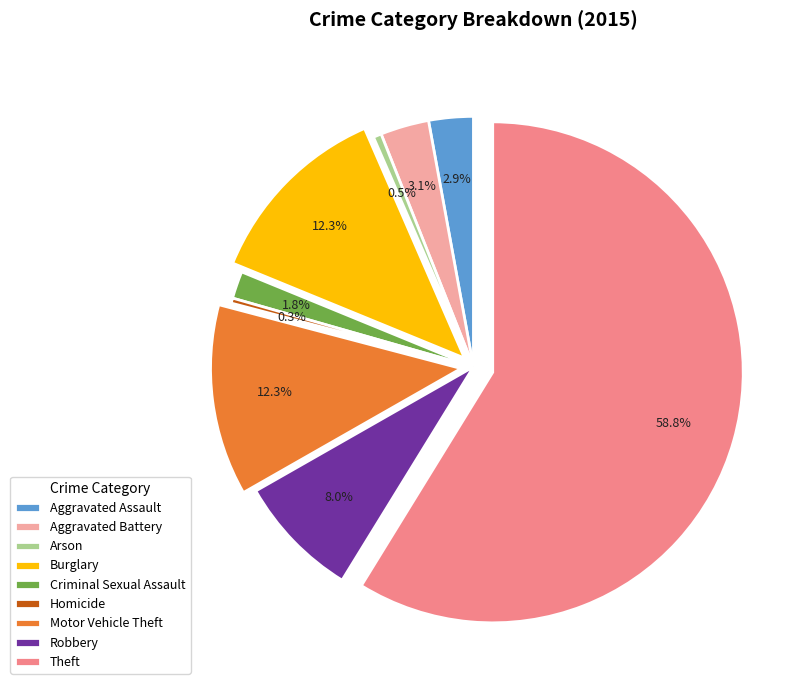

The Motor Vehicle Theft slice represents 12% of the pie. True or false?

True